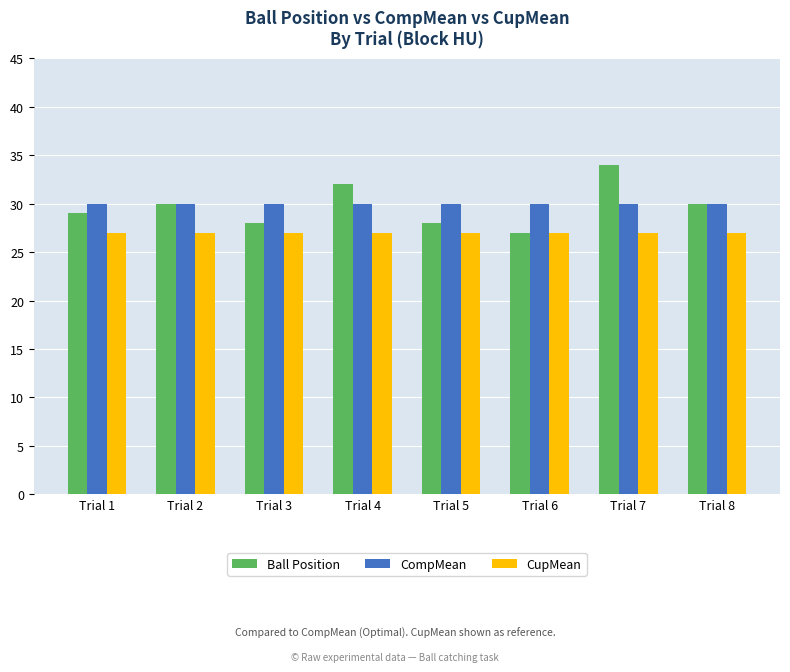

List the series in order of their peak value, highest first.

Ball Position, CompMean, CupMean